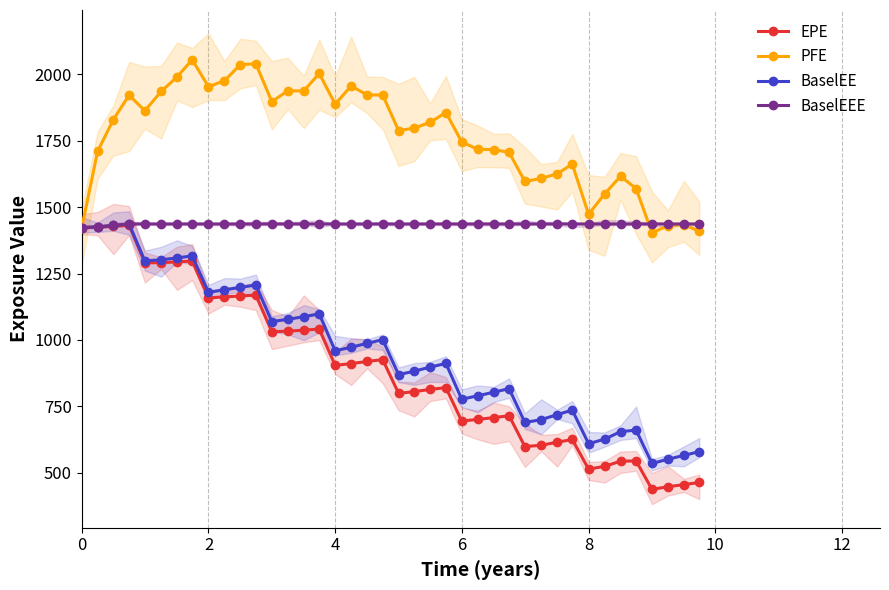

What is the sum of the BaselEE values at 13 and 24?

1854.1